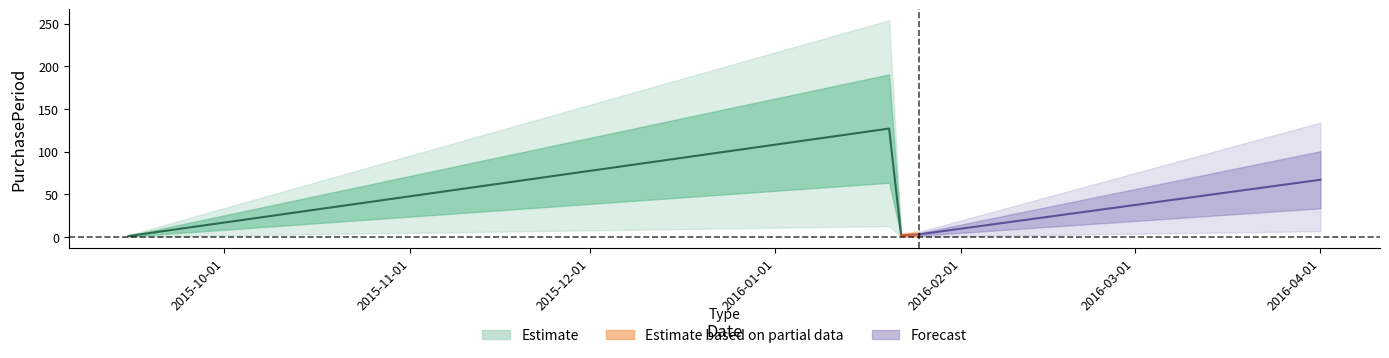

Reading left to right, list all the values displayed in this chart.

1	127	2	3	67